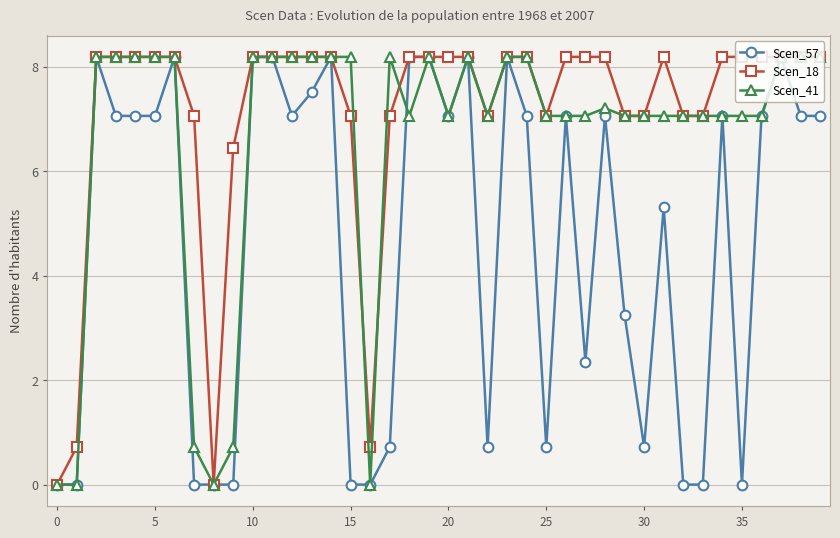

List the series in order of their overall mean, highest first.

Scen_18, Scen_41, Scen_57